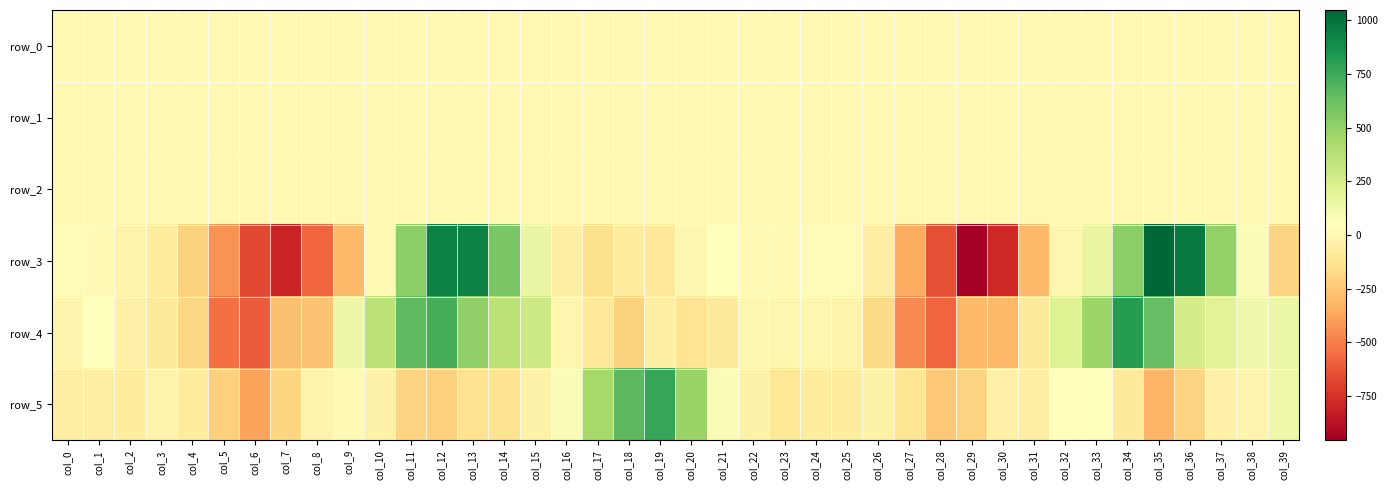

What is the approximate value of row_2 at col_10?

1.2